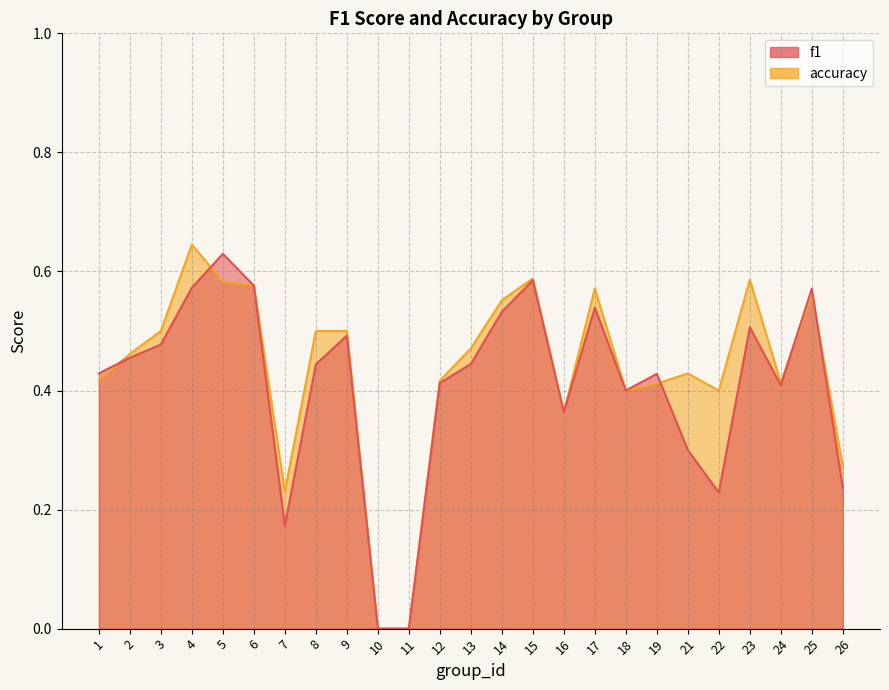

True or false: f1 has a value of 0.2 at 7.

True